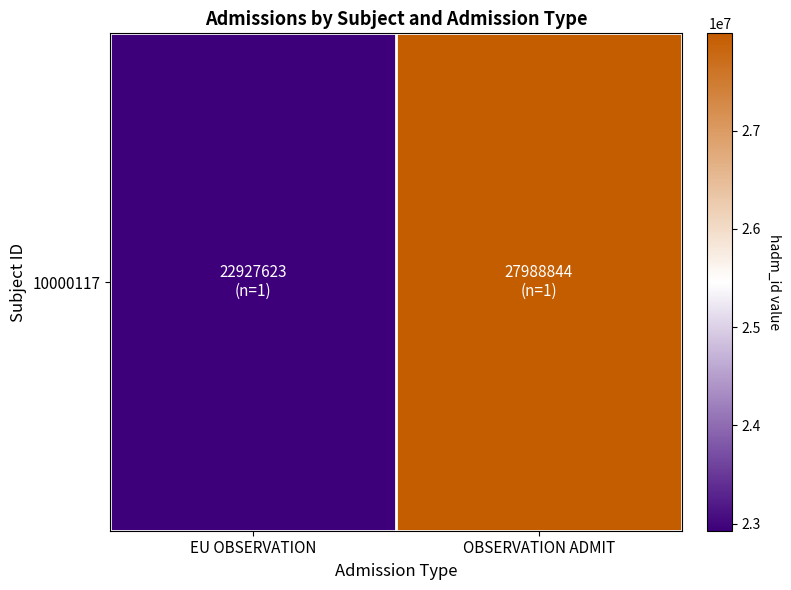

Which has a higher value, OBSERVATION ADMIT or EU OBSERVATION?

OBSERVATION ADMIT